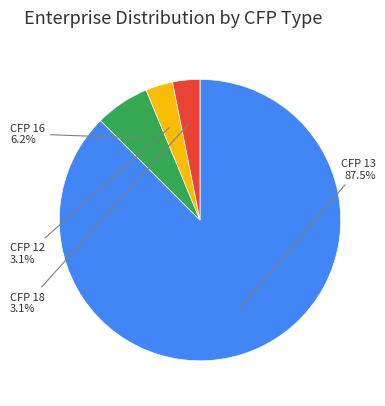

Does any single category account for the majority?

Yes